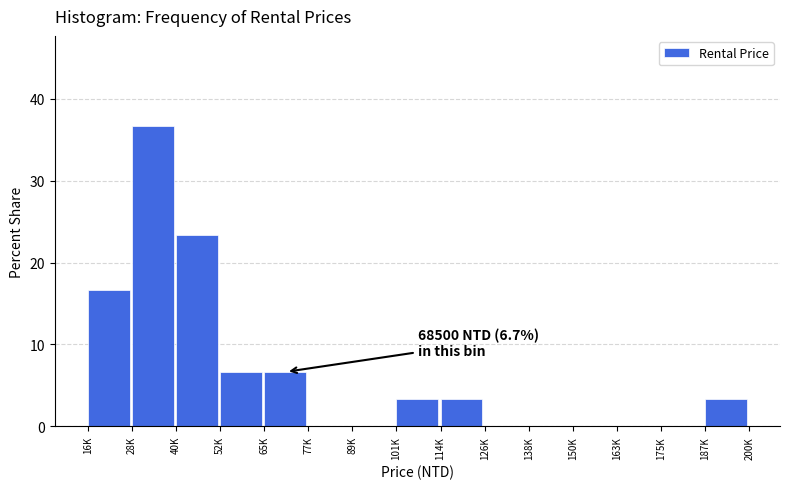

Reading left to right, list all the values displayed in this chart.

16K=16.7	28K=36.7	40K=23.3	52K=6.7	65K=6.7	77K=0.0	89K=0.0	101K=3.3	114K=3.3	126K=0.0	138K=0.0	150K=0.0	163K=0.0	175K=0.0	187K=3.3